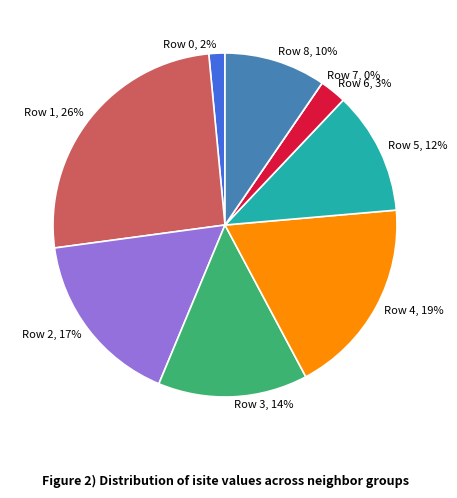

What portion of the pie excludes 1?

74.4%